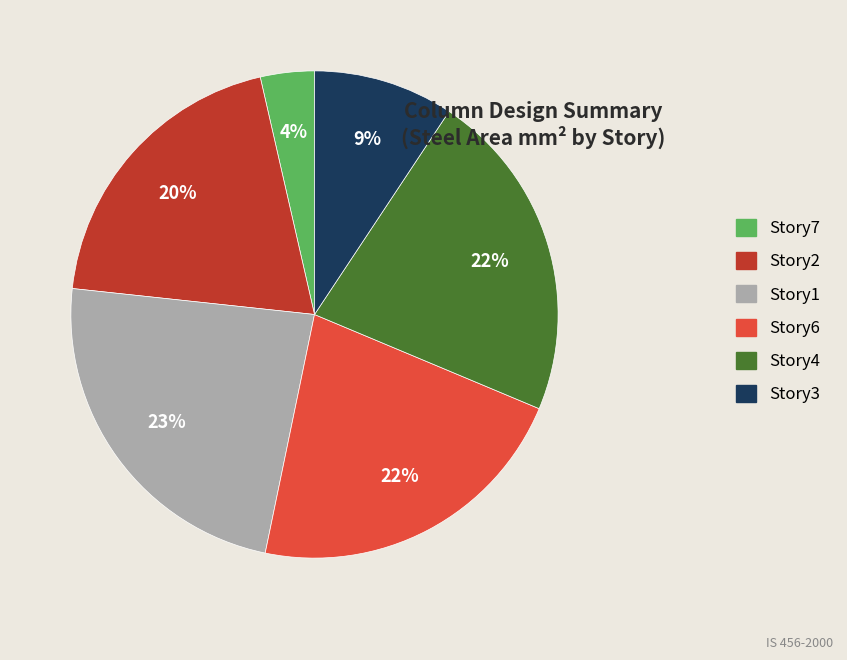

To the nearest percent, what is the combined percentage of Story1 and Story4?

45%